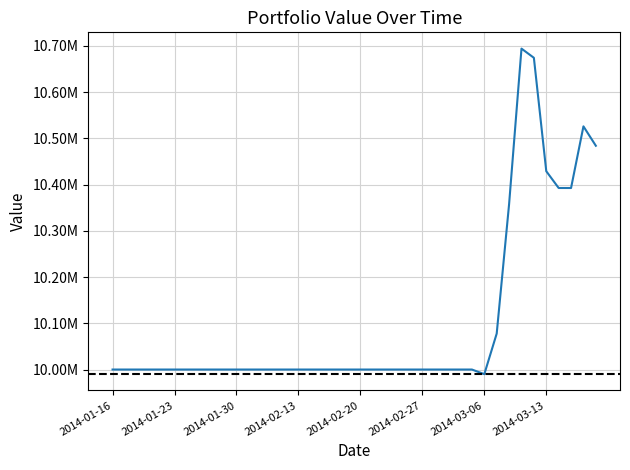

What is the maximum value shown in the chart?

10694100.8